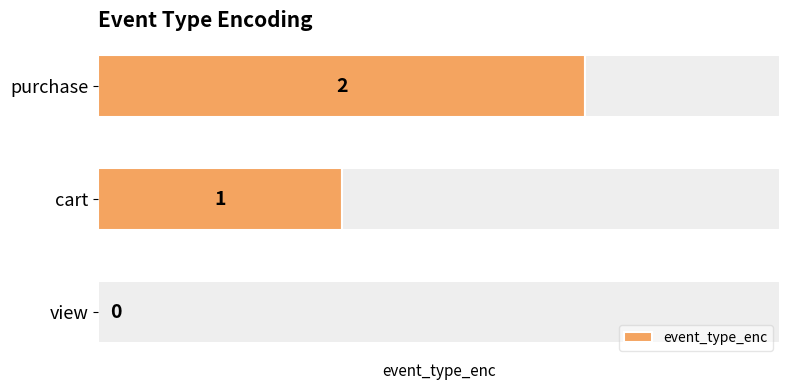

At which label is event_type_enc closest to 1?

cart